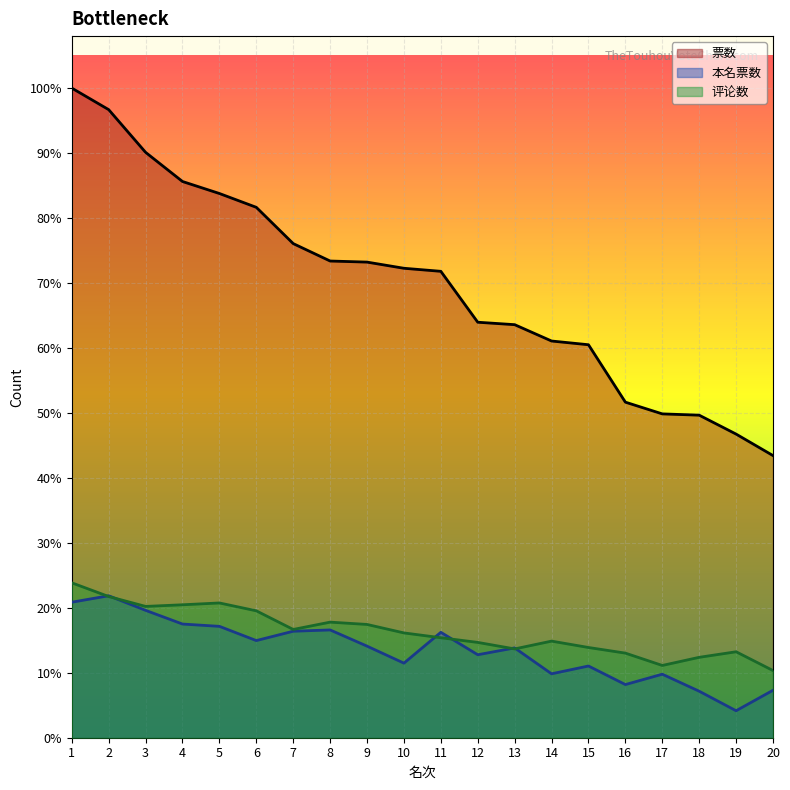

At how many categories does at least one series exceed 6690?

11